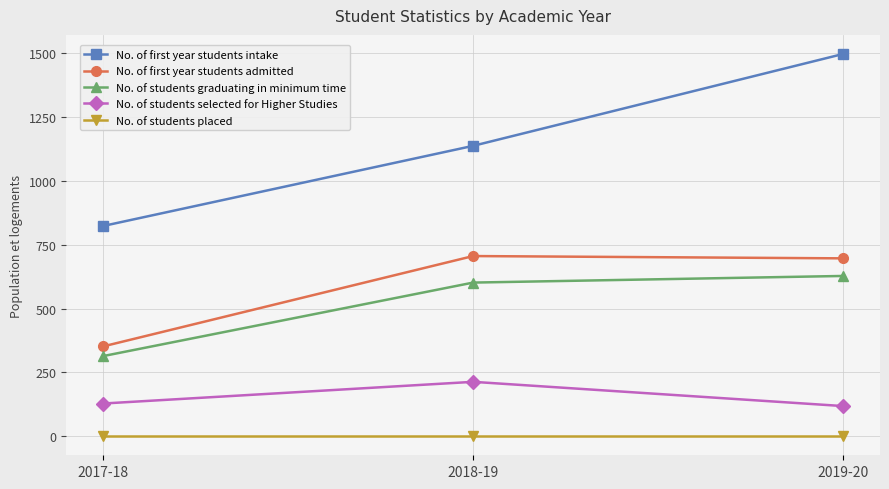

Which series has the largest total across all categories?

No. of first year students intake